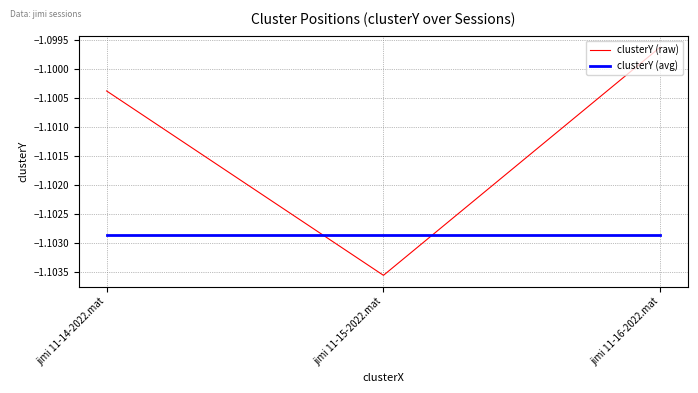

Is the value of clusterY (avg) at jimi 11-14-2022.mat greater than the value of clusterY (raw) at jimi 11-14-2022.mat?

No